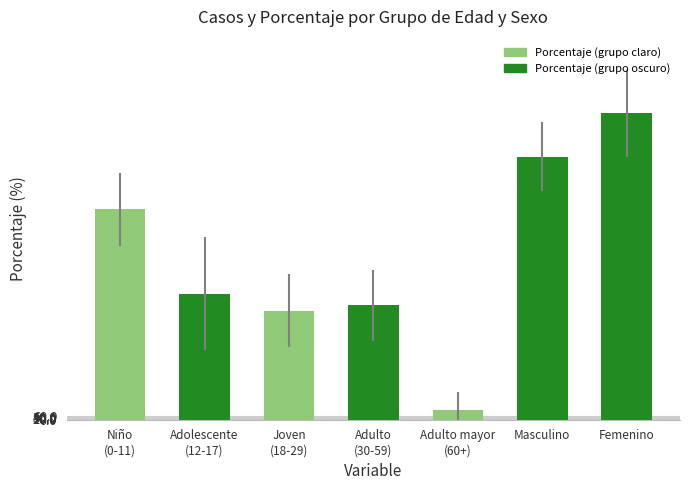

Does the chart contain any negative values?

No